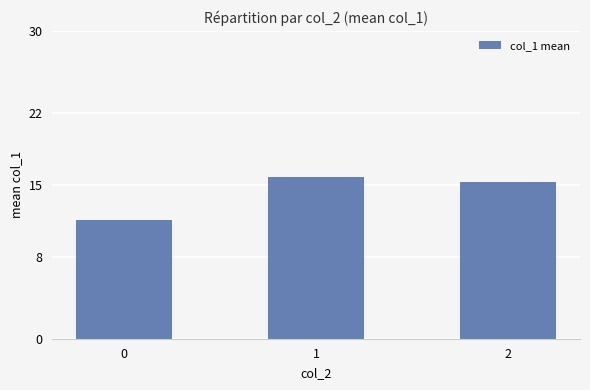

What is the difference between the maximum and minimum values?

4.2